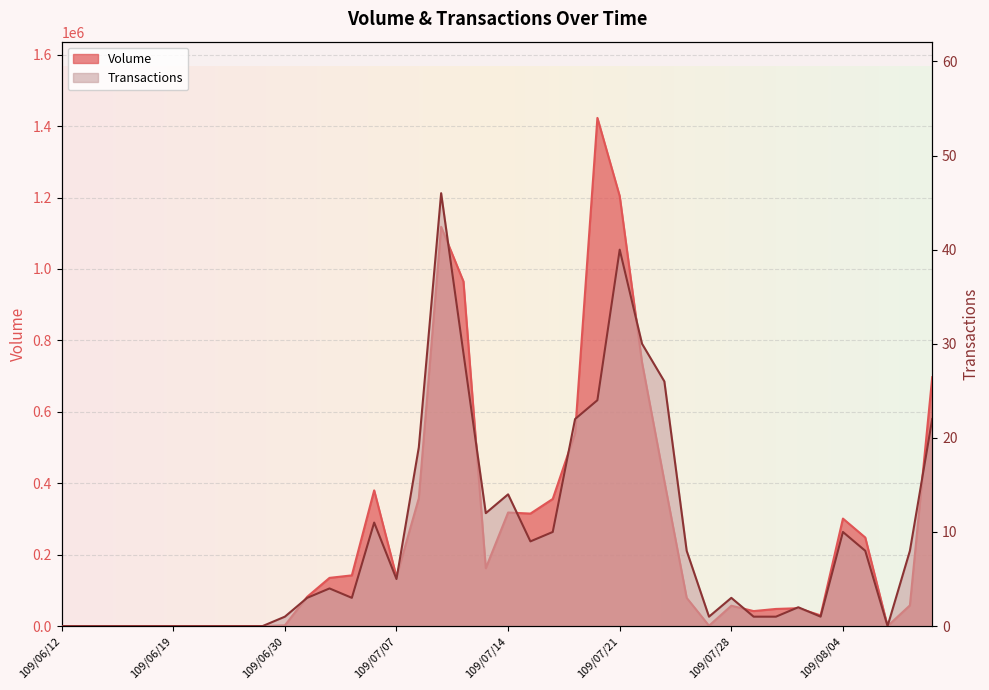

Reading right to left, list all the values displayed in this chart.

Volume: 109/08/10=697000	109/08/07=58000	109/08/06=0	109/08/05=248000	109/08/04=301000	109/08/03=30000	109/07/31=50000	109/07/30=48000	109/07/29=42000	109/07/28=57000	109/07/27=1000	109/07/24=79000	109/07/23=406000	109/07/22=738000	109/07/21=1204000	109/07/20=1423000	109/07/17=540000	109/07/16=356000	109/07/15=315000	109/07/14=318000	109/07/13=162000	109/07/10=965000	109/07/09=1118000	109/07/08=358000	109/07/07=138000	109/07/06=380000	109/07/03=142000	109/07/02=135000	109/07/01=82000	109/06/30=2000	109/06/29=0	109/06/24=0	109/06/23=0	109/06/22=0	109/06/19=0	109/06/18=0	109/06/17=0	109/06/16=0	109/06/15=0	109/06/12=0
Transactions: 109/08/10=22	109/08/07=8	109/08/06=0	109/08/05=8	109/08/04=10	109/08/03=1	109/07/31=2	109/07/30=1	109/07/29=1	109/07/28=3	109/07/27=1	109/07/24=8	109/07/23=26	109/07/22=30	109/07/21=40	109/07/20=24	109/07/17=22	109/07/16=10	109/07/15=9	109/07/14=14	109/07/13=12	109/07/10=29	109/07/09=46	109/07/08=19	109/07/07=5	109/07/06=11	109/07/03=3	109/07/02=4	109/07/01=3	109/06/30=1	109/06/29=0	109/06/24=0	109/06/23=0	109/06/22=0	109/06/19=0	109/06/18=0	109/06/17=0	109/06/16=0	109/06/15=0	109/06/12=0